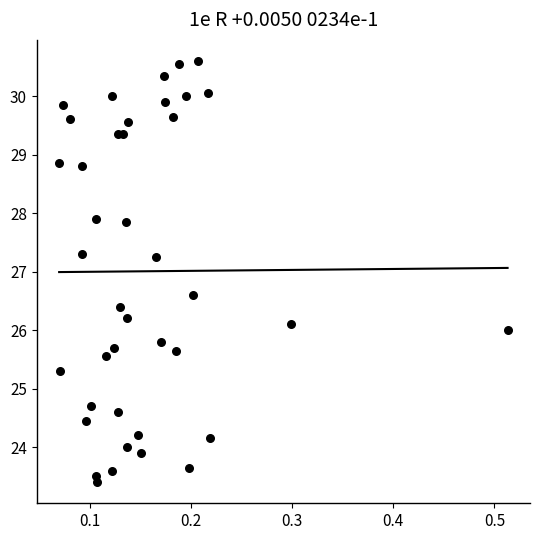

What is the range of Y values (max minus min)?

7.2